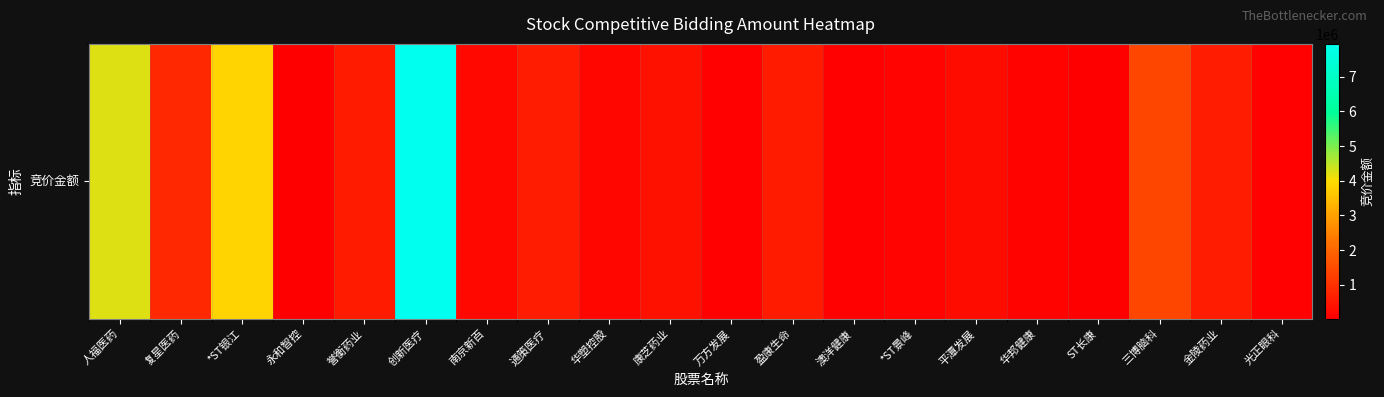

What is the sum of all values?

22024331